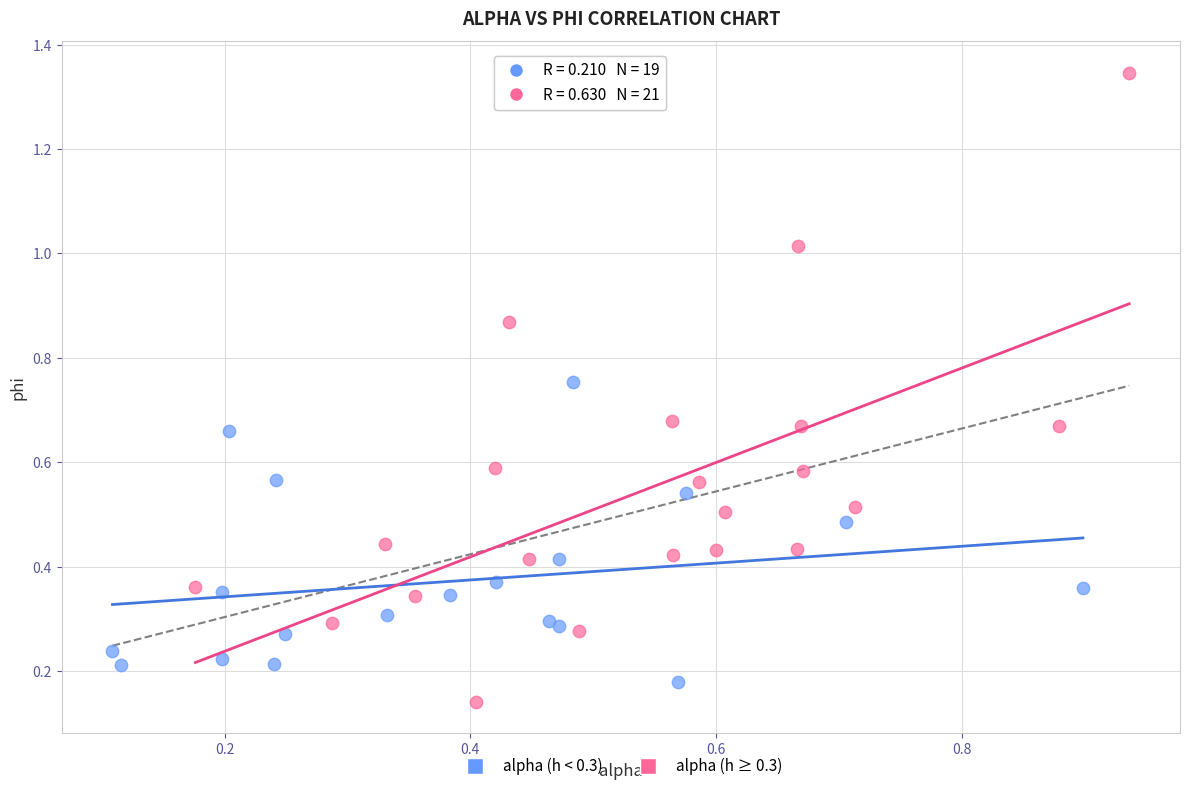

Which series has the widest spread of Y values?

alpha (h ≥ 0.3)